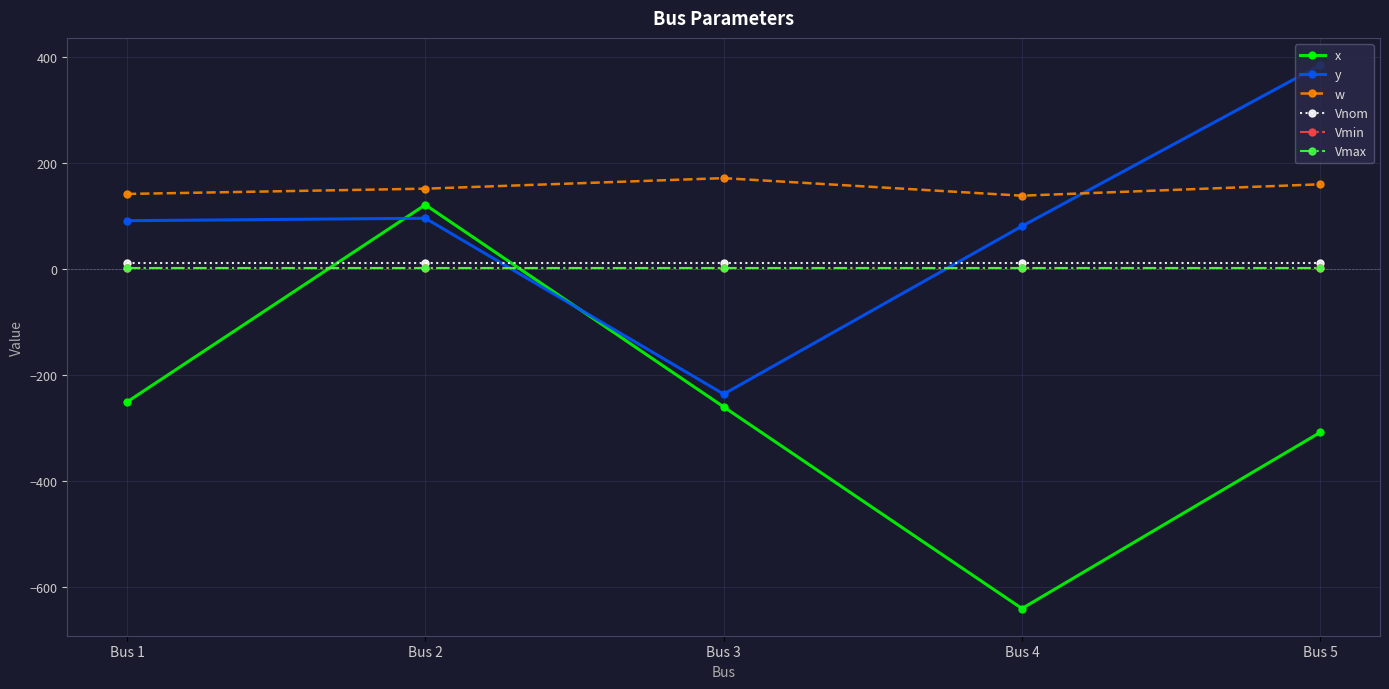

What is the value of the y point at the 1st from the left?

90.7